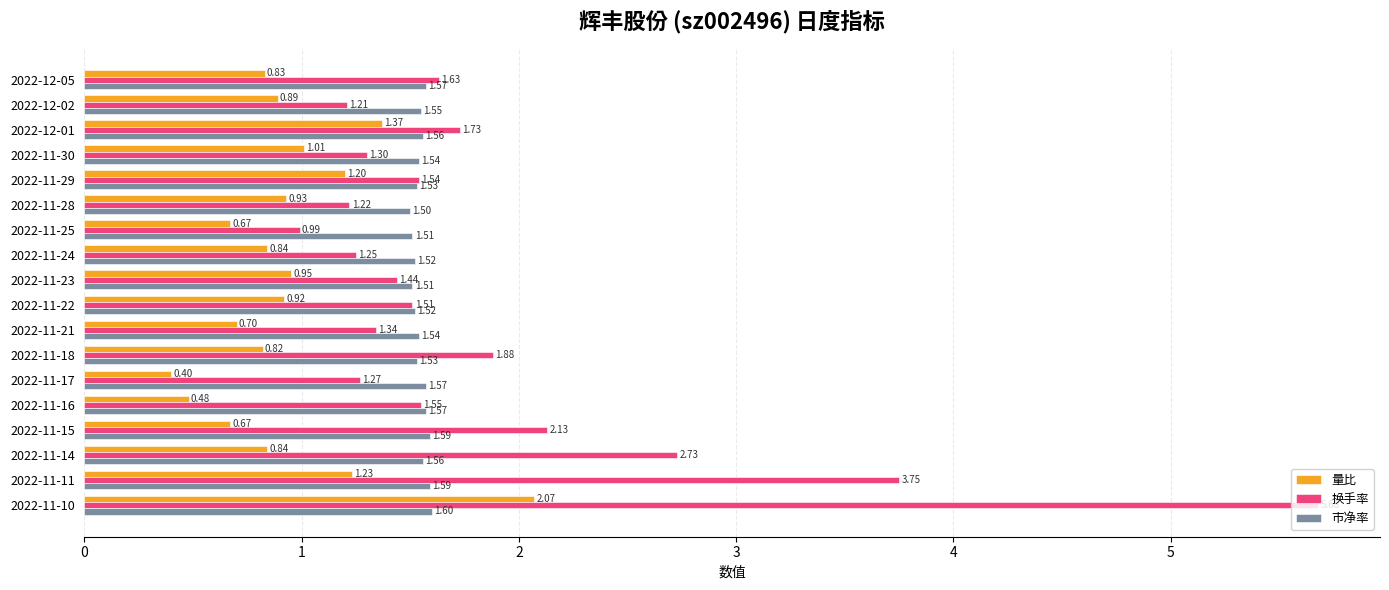

Between 2022-11-21 and 2022-11-18, which series saw the biggest shift?

换手率